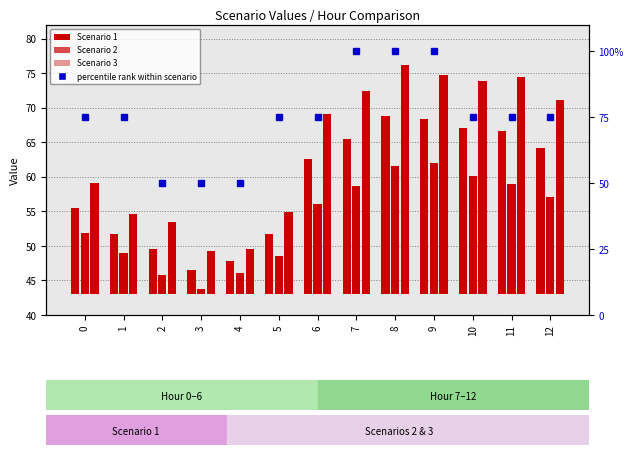

What is the value of the Scenario 3 bar at the 10th from the left?

31.8